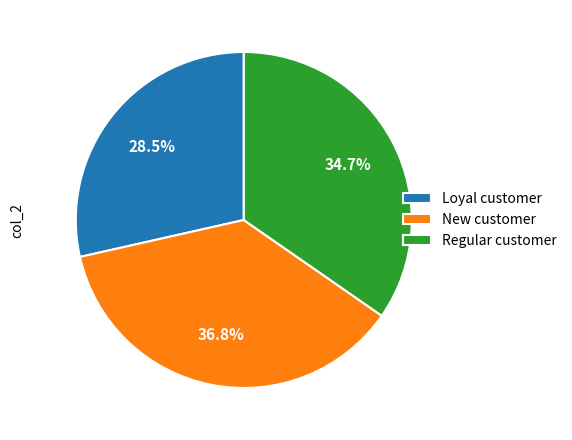

Does any single category account for the majority?

No